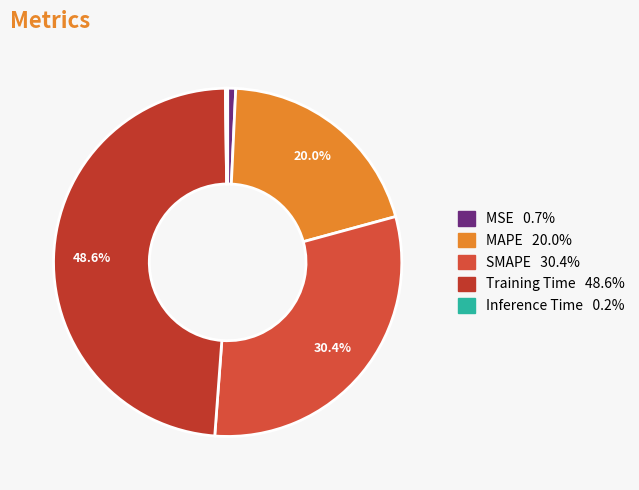

Rank the categories by value from lowest to highest.

Inference Time, MSE, MAPE, SMAPE, Training Time